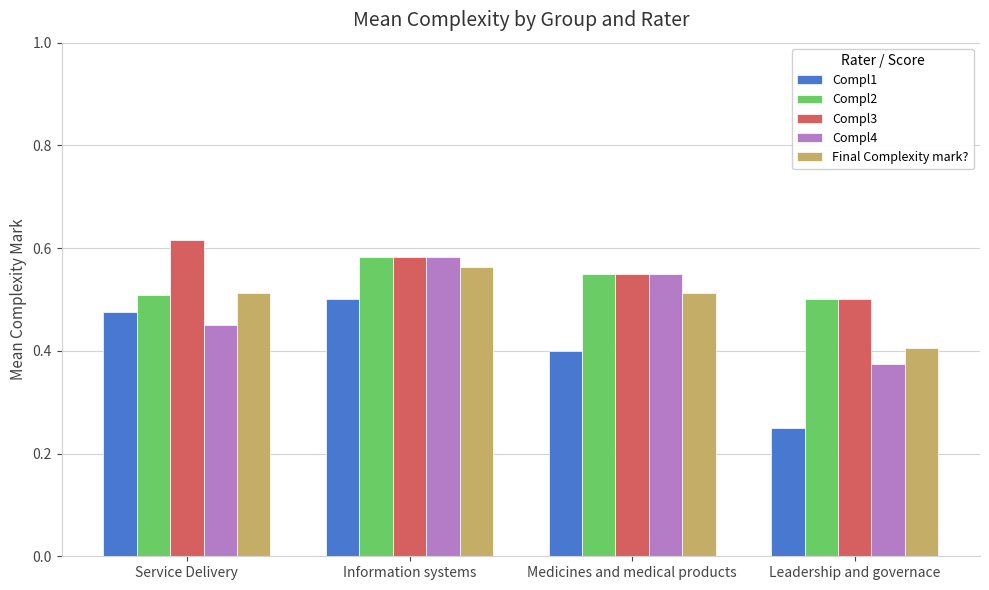

Which series has the largest range (max minus min)?

Compl1